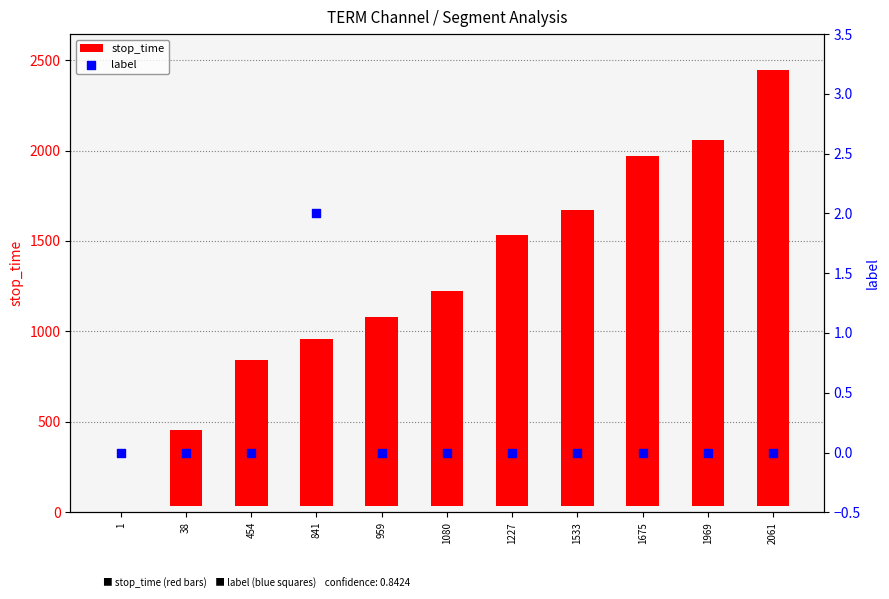

Which series has the widest spread of Y values?

stop_time